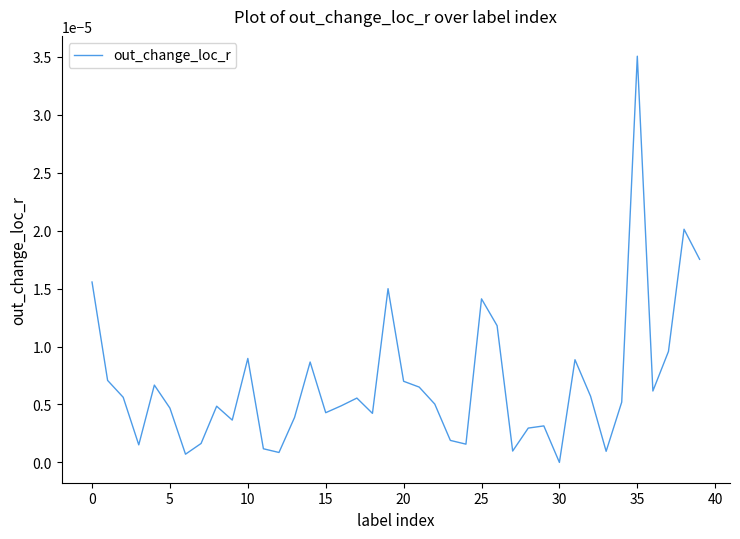

Which label corresponds to the largest value in the chart?

35